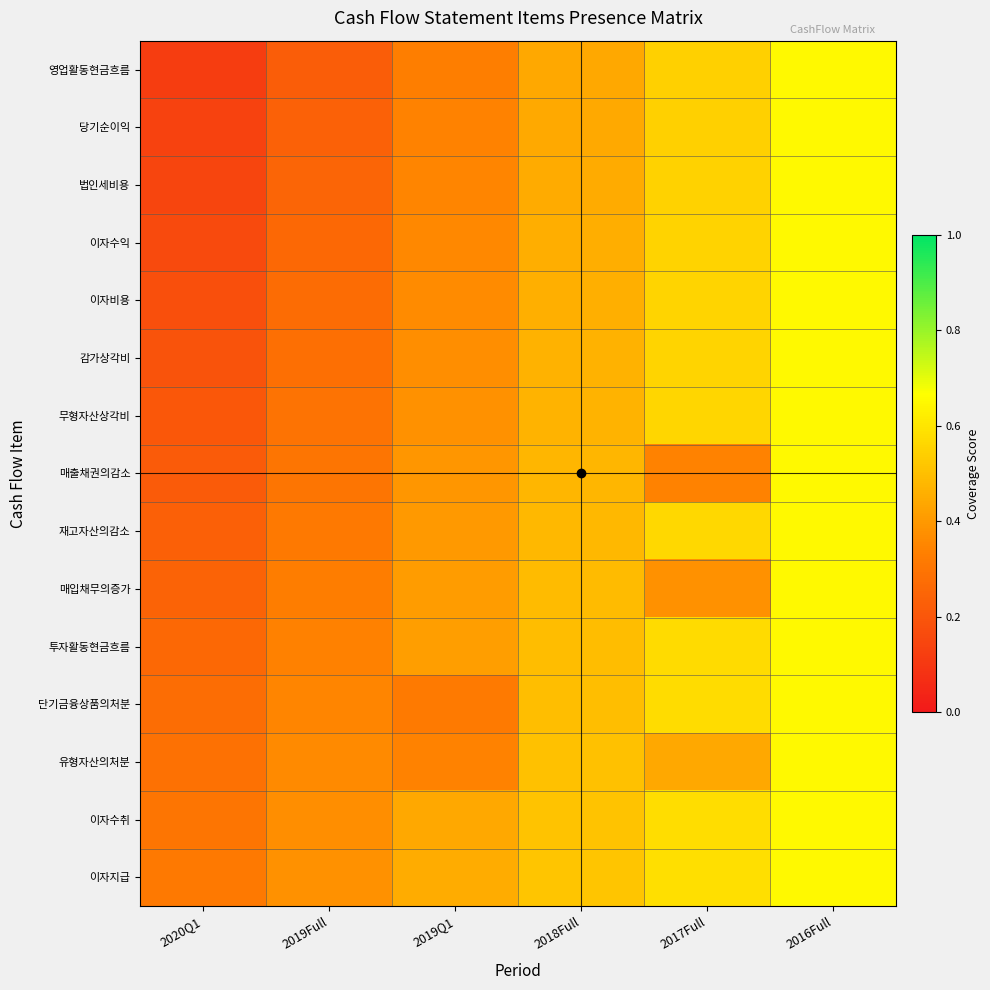

What is the spread (max minus min) of values at 2017Full?

0.2